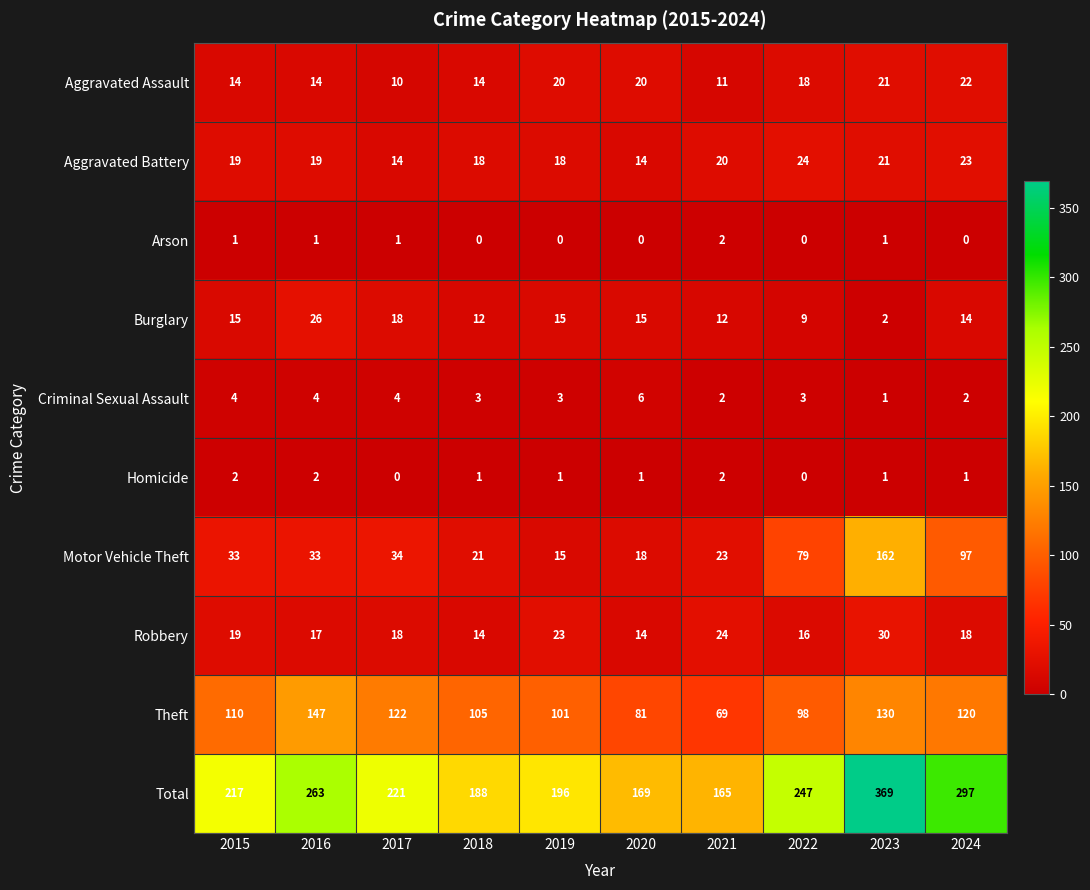

The value of Robbery at 2018 is 5. True or false?

False